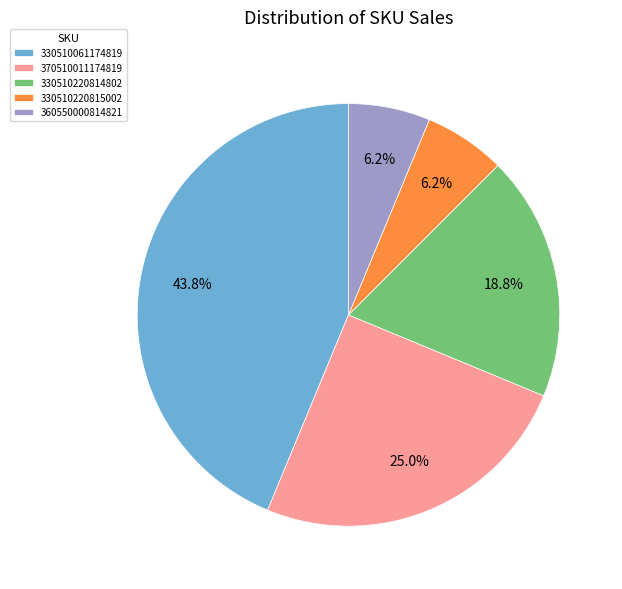

Between 330510220814802 and 370510011174819, which is larger?

370510011174819